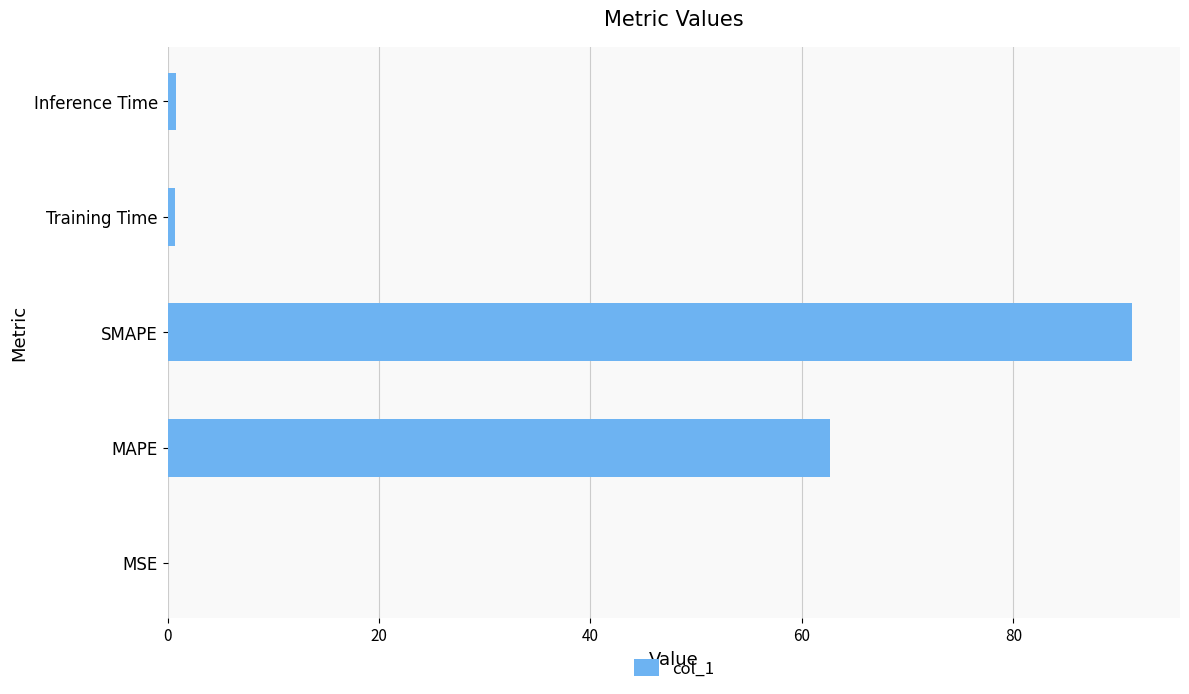

What is the sum of all values?

155.3